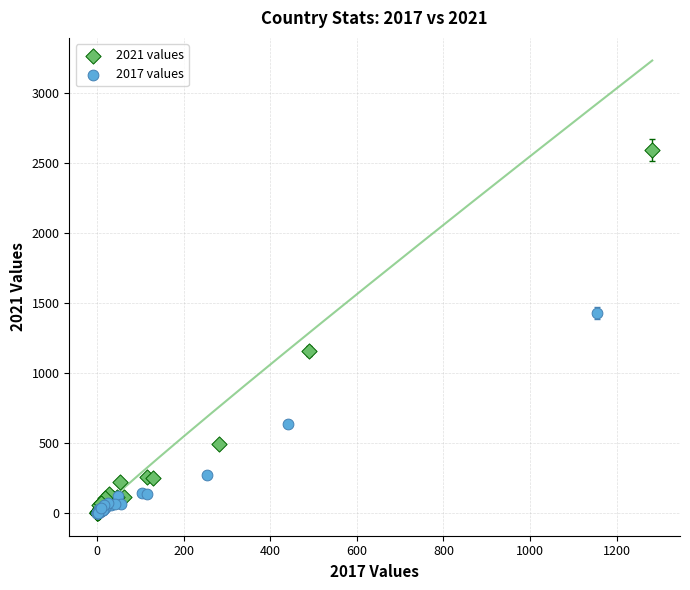

Which series contains the highest Y value?

2021 values